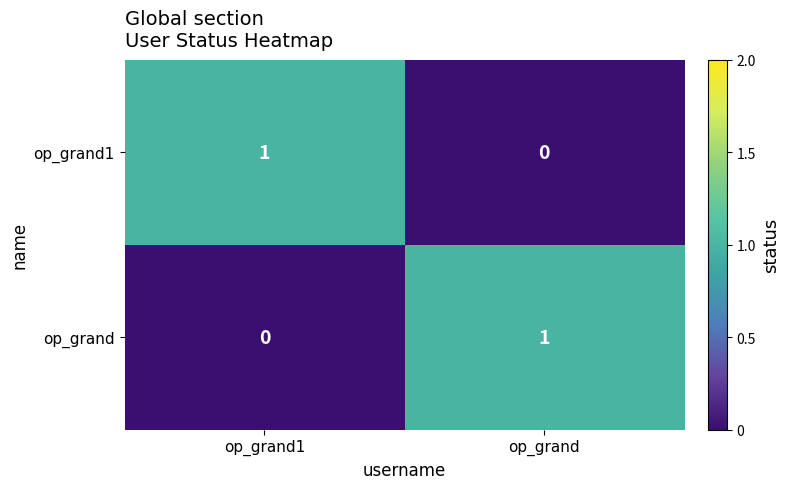

Which category has the lowest value in the op_grand series?

op_grand1